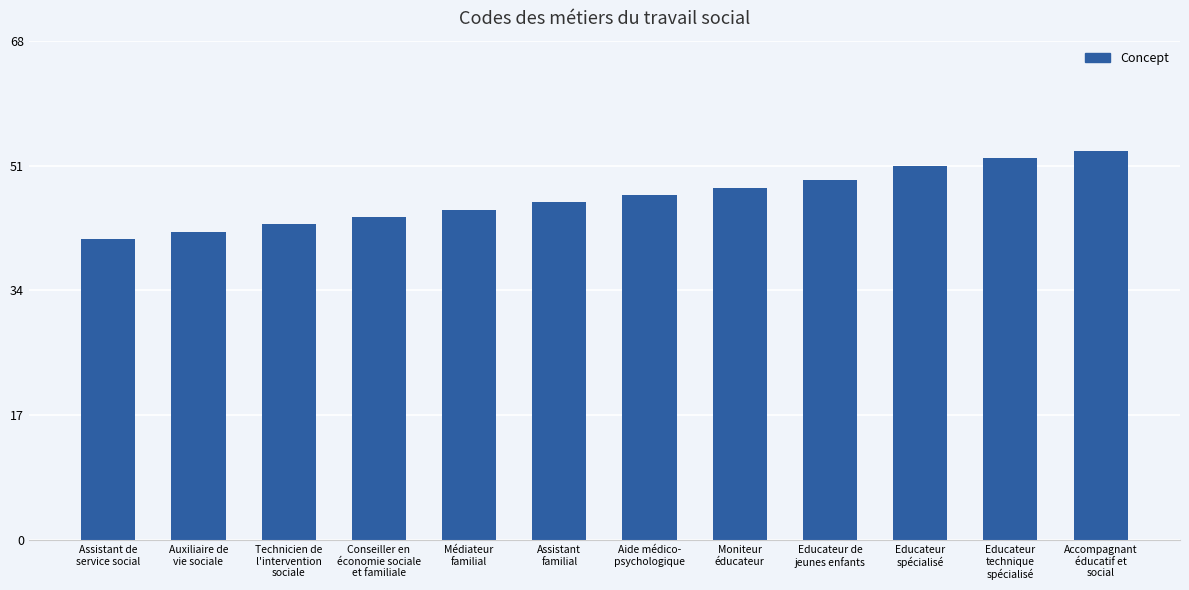

True or false: the data shows 49 at Educateur de
jeunes enfants.

True